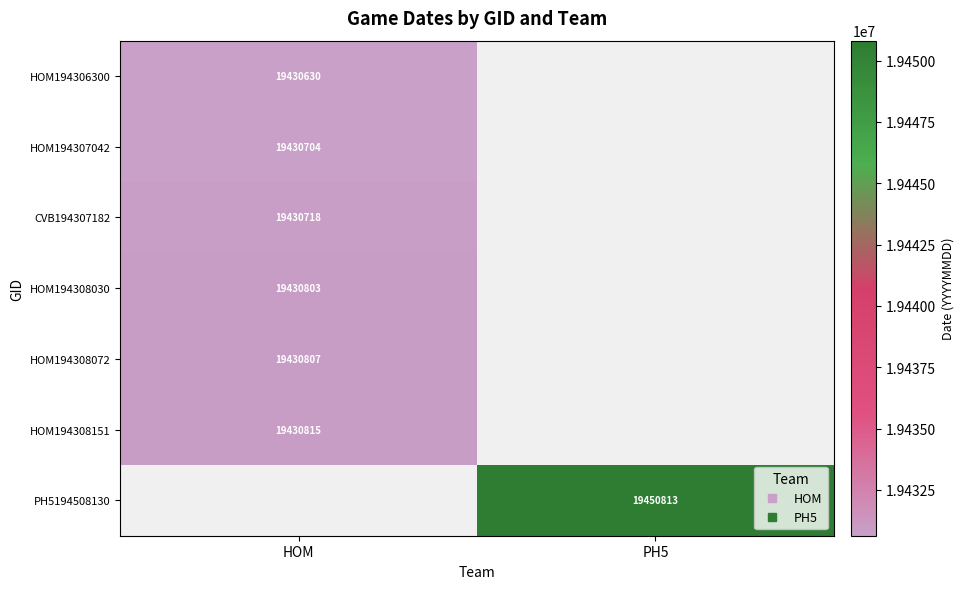

Which has a higher value, PH5 or HOM?

HOM